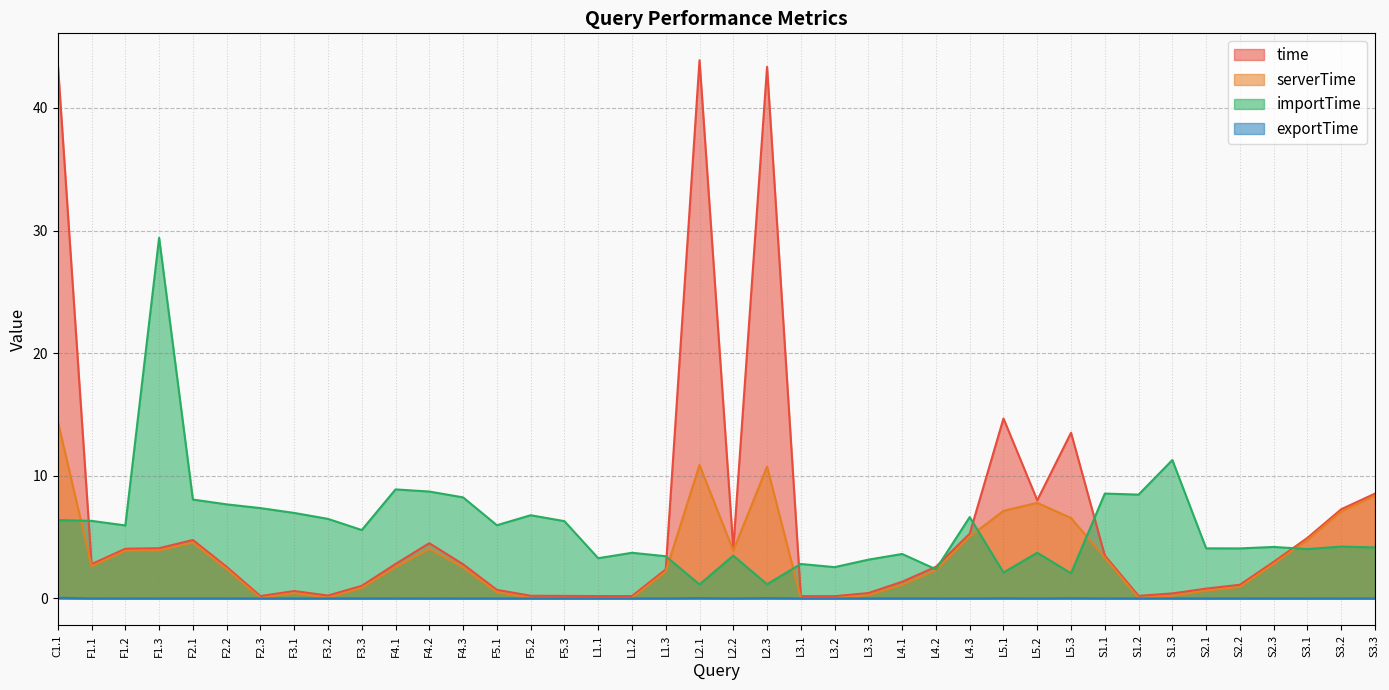

Reading left to right, list all the values displayed in this chart.

time: 43.7	2.8	4.1	4.1	4.8	2.6	0.2	0.6	0.2	1.0	2.8	4.5	2.8	0.7	0.2	0.2	0.2	0.2	2.4	43.9	4.1	43.3	0.2	0.2	0.4	1.4	2.6	5.3	14.7	8.0	13.5	3.5	0.2	0.4	0.8	1.1	3.0	4.9	7.3	8.5
serverTime: 14.5	2.6	3.9	3.9	4.6	2.4	0.0	0.4	0.1	0.9	2.5	4.0	2.5	0.5	0.0	0.0	0.0	0.0	2.2	10.9	3.9	10.8	0.0	0.0	0.3	1.1	2.3	5.0	7.1	7.8	6.6	3.3	0.0	0.2	0.6	0.9	2.8	4.8	7.1	8.4
importTime: 6.4	6.3	6.0	29.4	8.1	7.7	7.4	7.0	6.5	5.6	8.9	8.7	8.2	6.0	6.8	6.3	3.3	3.7	3.4	1.1	3.5	1.2	2.8	2.6	3.2	3.6	2.4	6.6	2.1	3.7	2.0	8.6	8.5	11.3	4.1	4.1	4.2	4.0	4.2	4.2
exportTime: 0.1	0.0	0.0	0.0	0.0	0.0	0.0	0.0	0.0	0.0	0.0	0.0	0.0	0.0	0.0	0.0	0.0	0.0	0.0	0.0	0.0	0.0	0.0	0.0	0.0	0.0	0.0	0.0	0.0	0.0	0.0	0.0	0.0	0.0	0.0	0.0	0.0	0.0	0.0	0.0